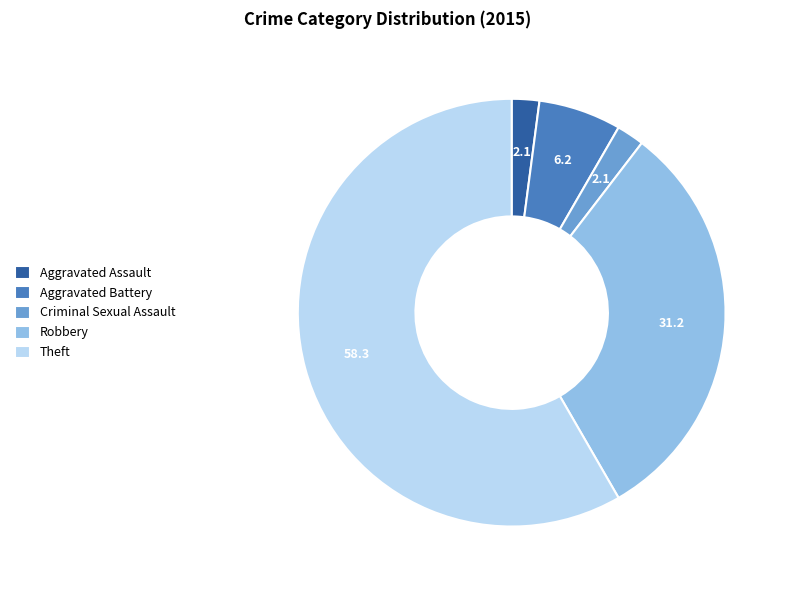

Which slice is the largest?

Theft